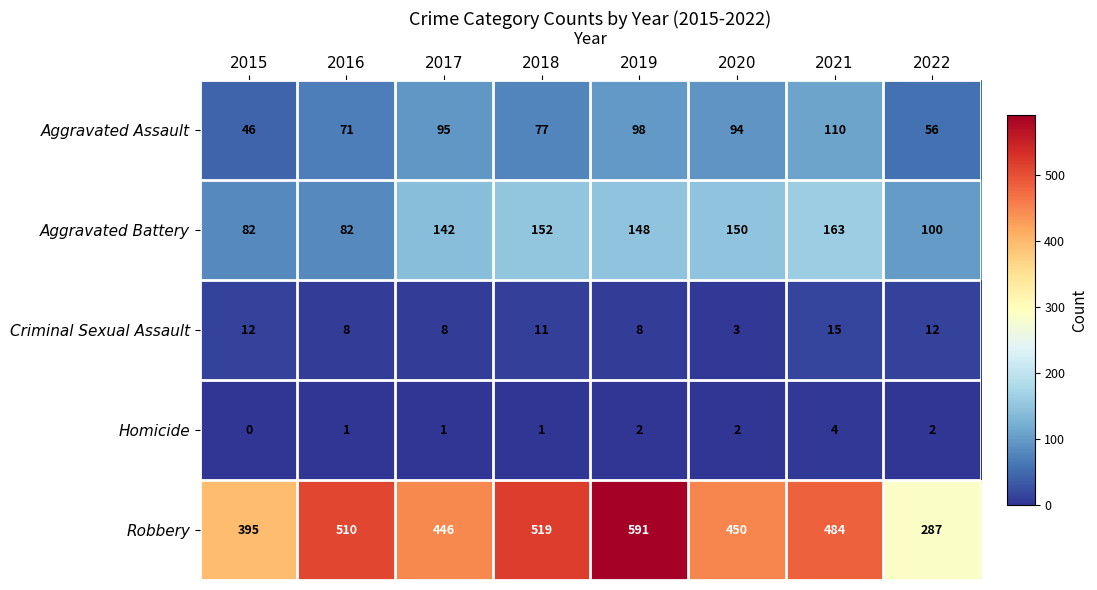

Where is Robbery nearest to the value 439?

2017